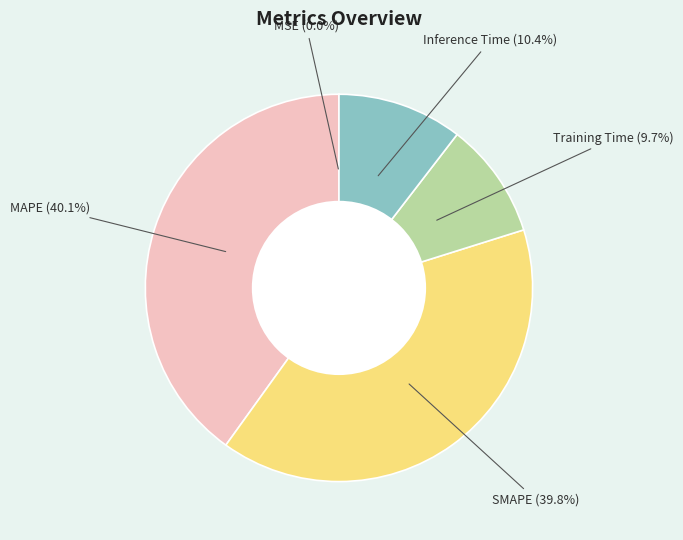

What is the ratio of the value at MAPE to the value at SMAPE?

1.0